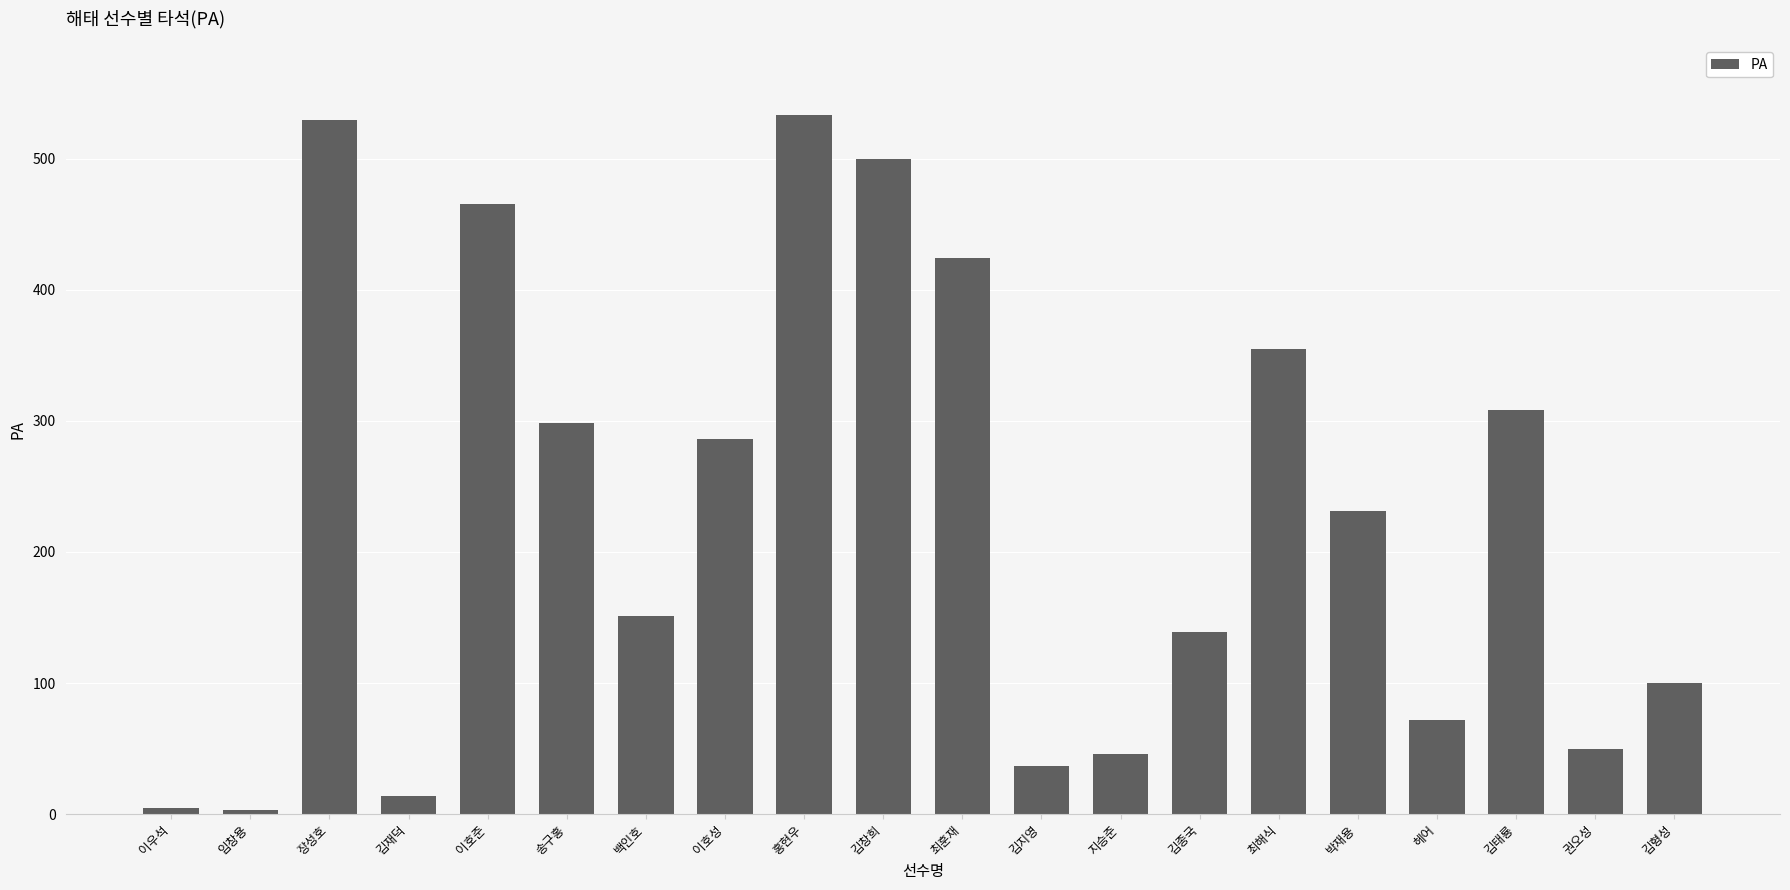

What is the average value?

227